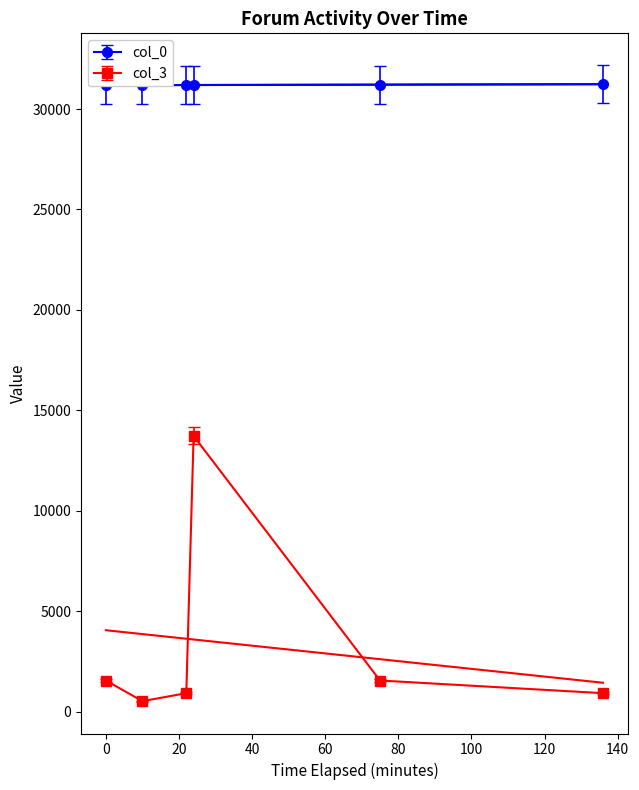

True or false: col_3 has more than 2 interior local peaks.

False